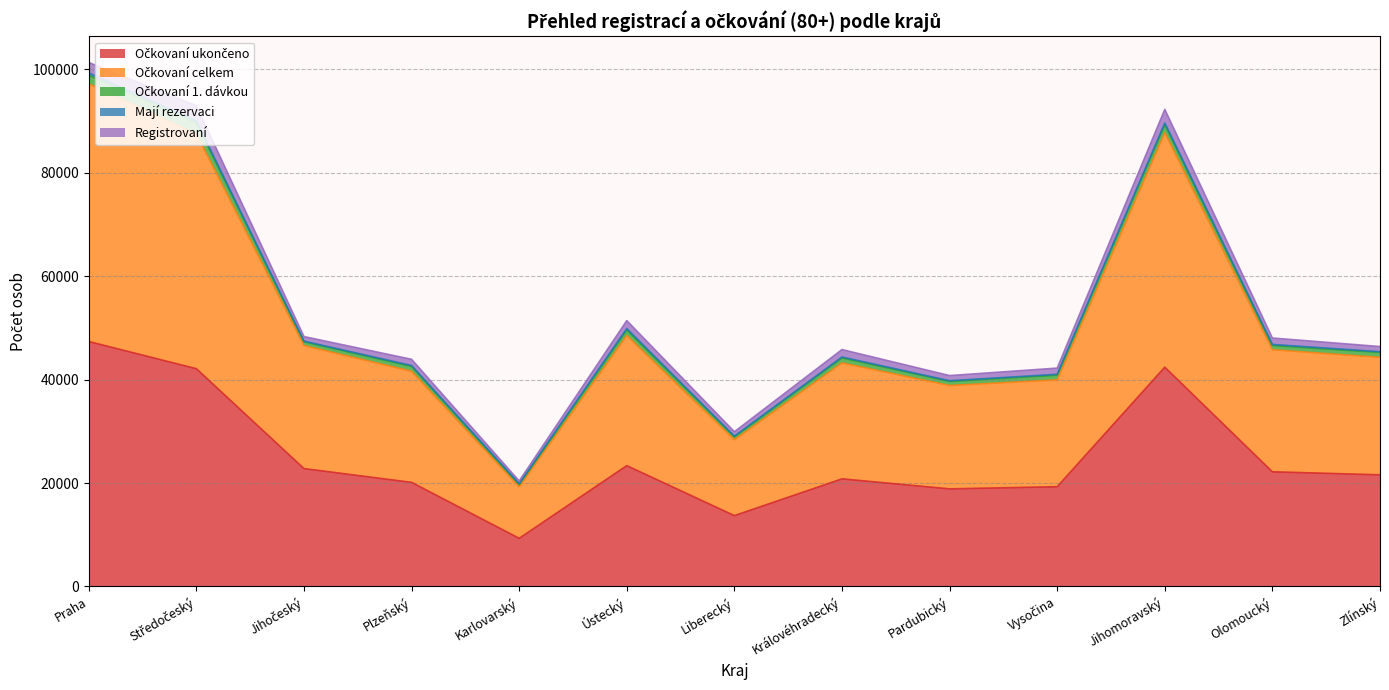

Count the number of data series in this chart.

5